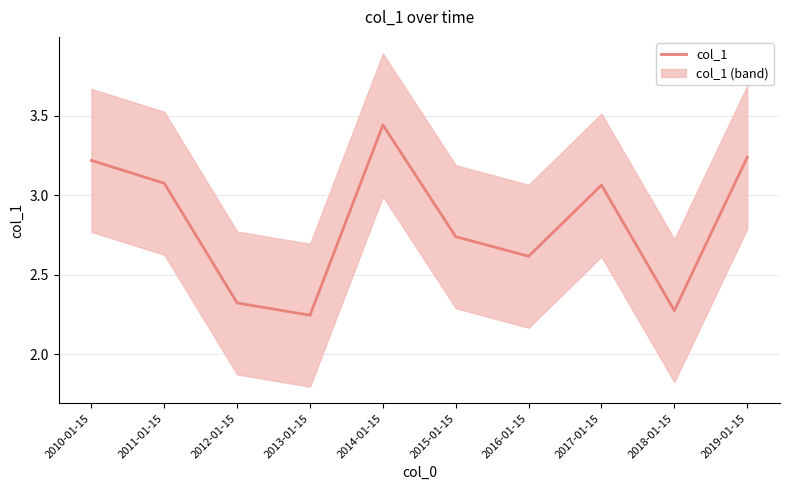

How many points are higher than both their immediate neighbors (excluding endpoints)?

2